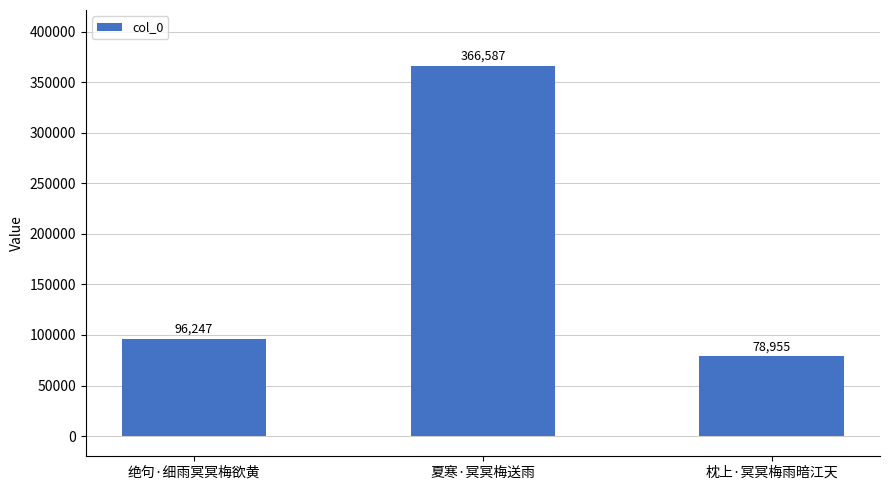

What is the label of the 3rd bar from the right?

绝句·细雨冥冥梅欲黄